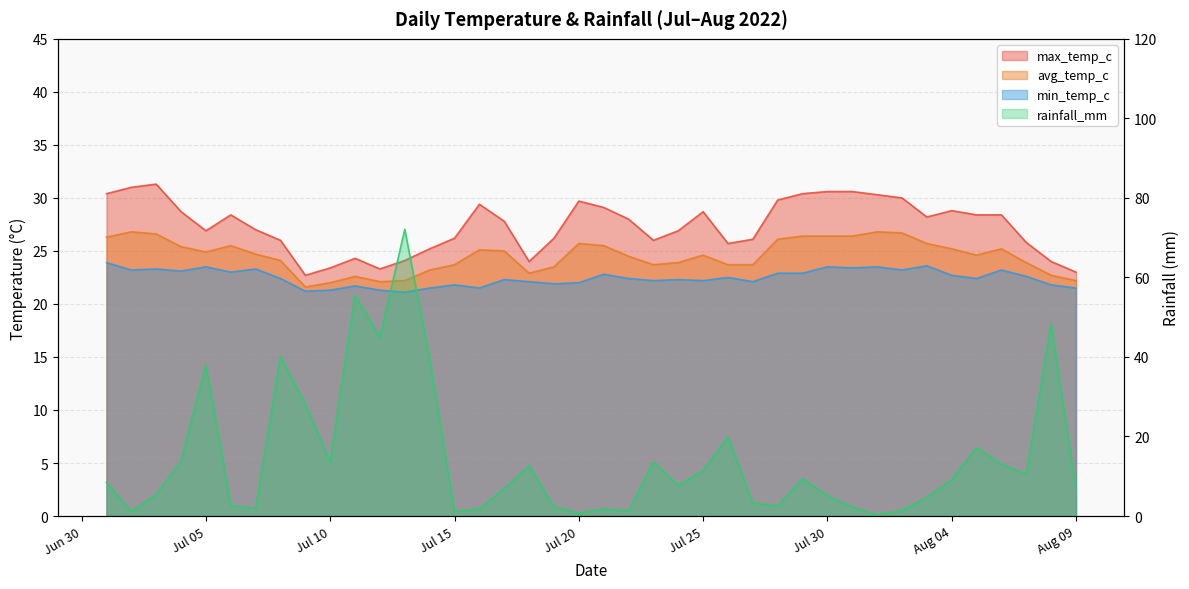

What is the label of the 3rd point from the left?

2022-07-03